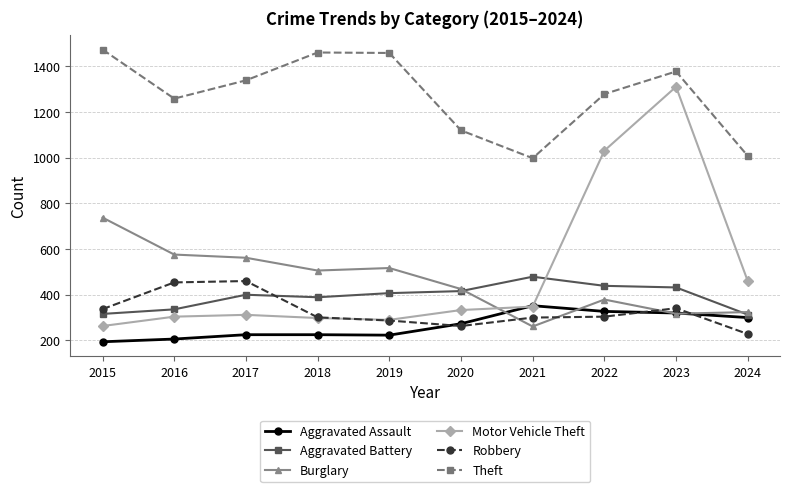

True or false: Burglary and Theft intersect in this chart.

False